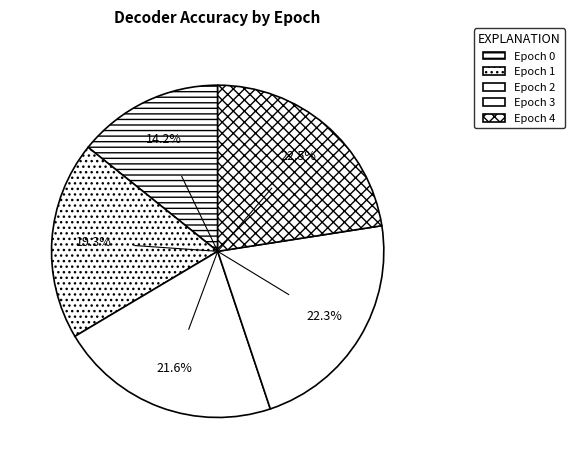

To the nearest percent, what is the difference between the largest and smallest slice percentages?

8%